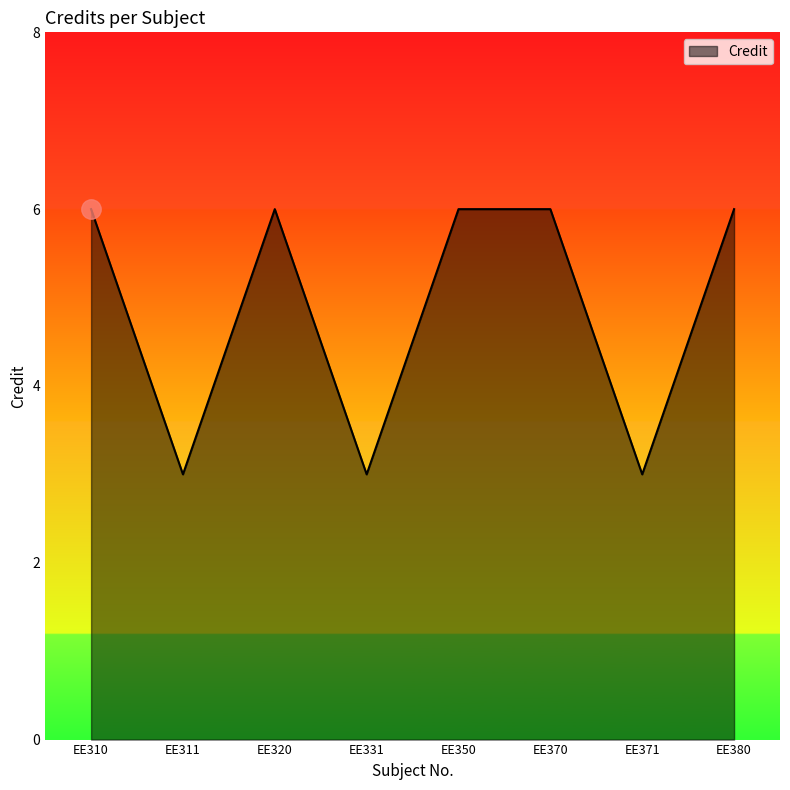

How many values are below 6?

3